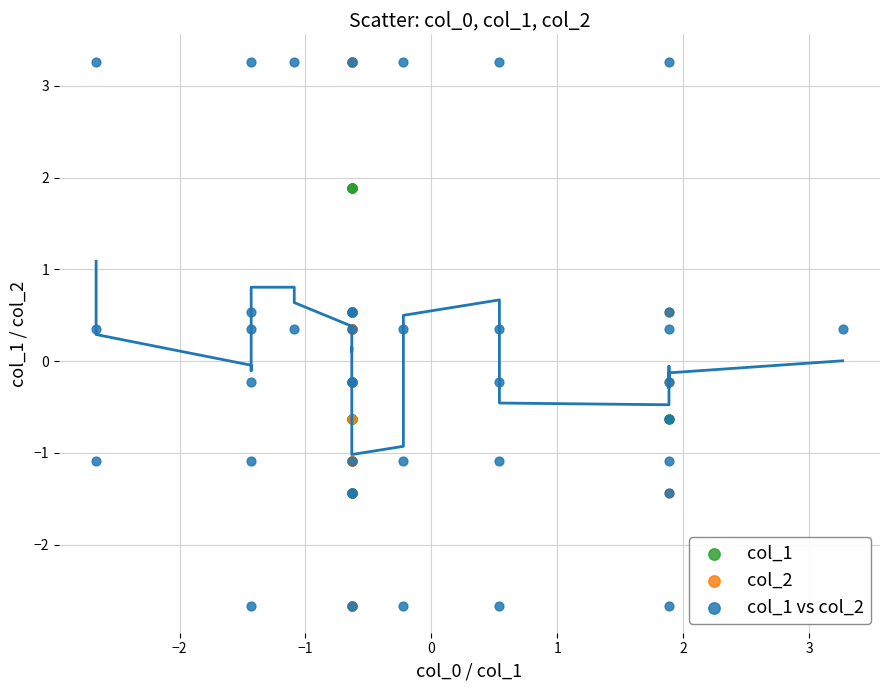

What are all the series names shown in the legend?

col_1, col_2, col_1 vs col_2